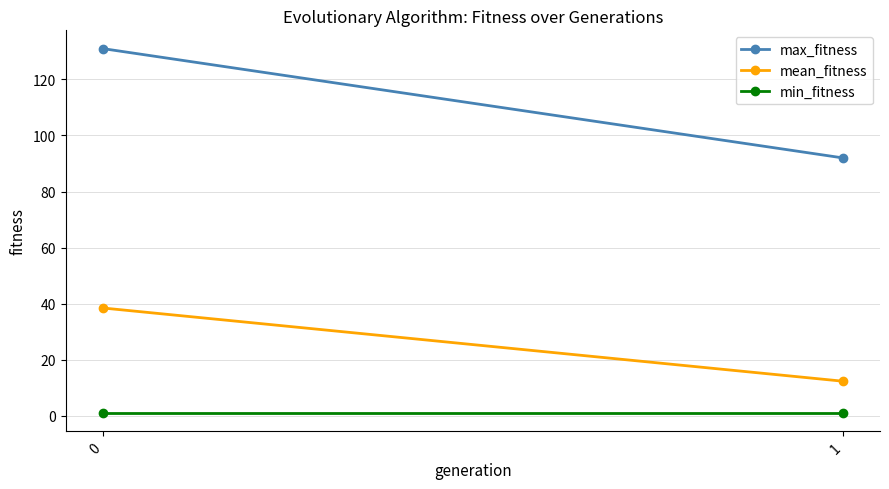

What is the sum of all max_fitness values?

223.0